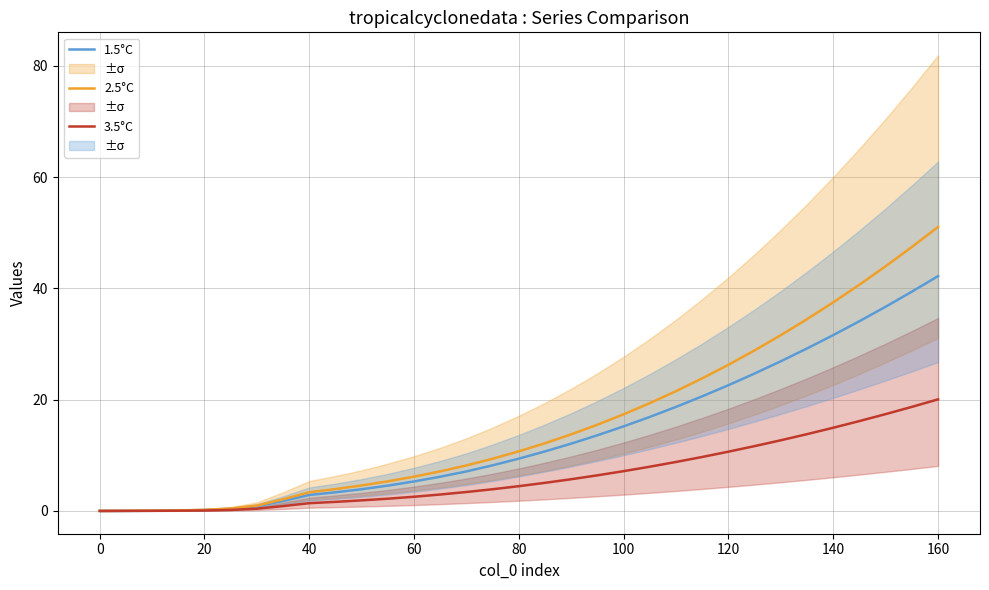

What is the maximum value for 2.5°C?

51.0